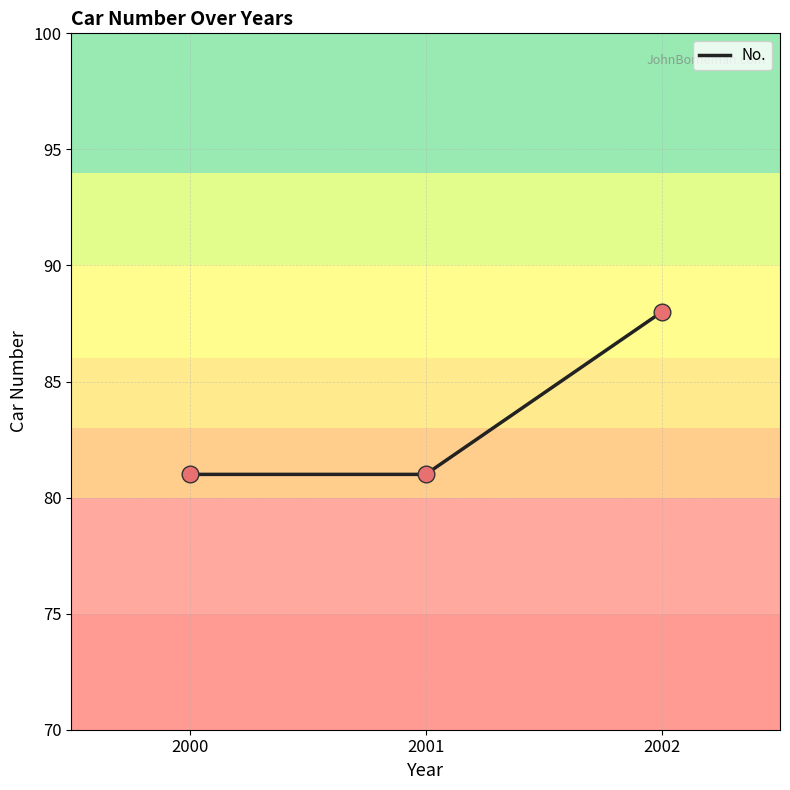

What is the change in value from 2001 to 2002?

+7